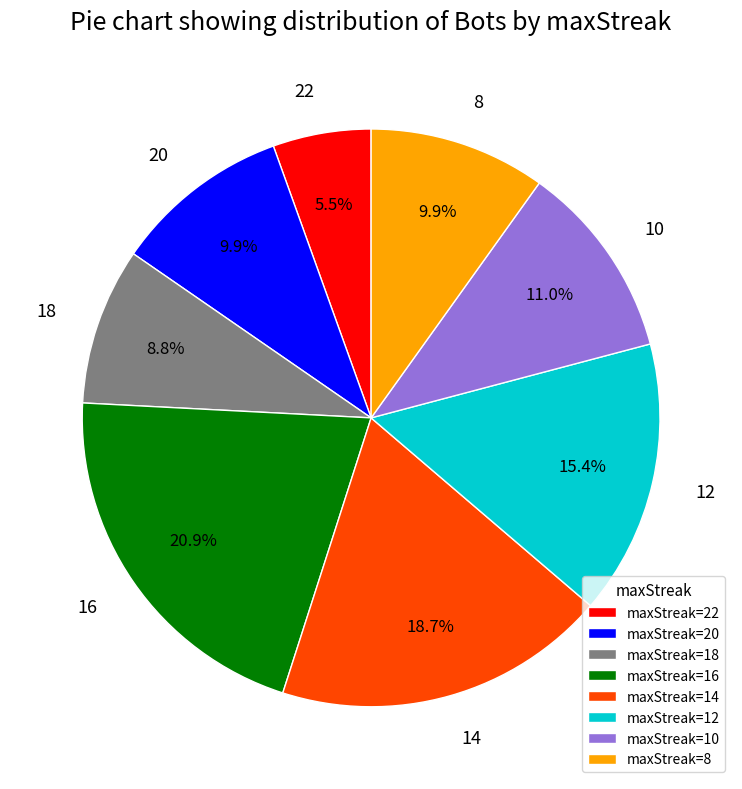

How many segments does this pie chart have?

8